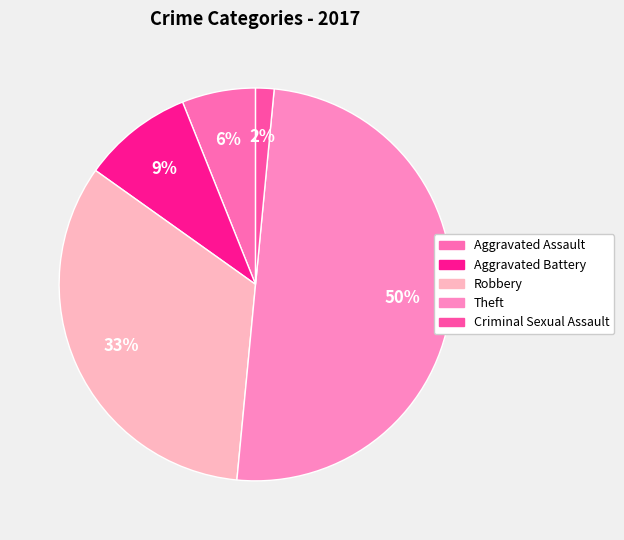

Does Criminal Sexual Assault account for over 50% of the chart?

No